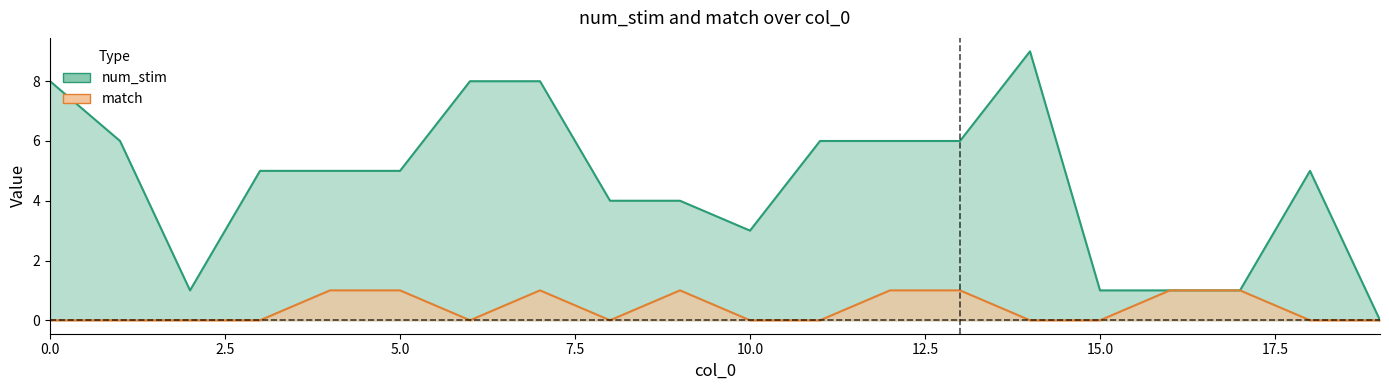

What is the total value across all series at 2?

1